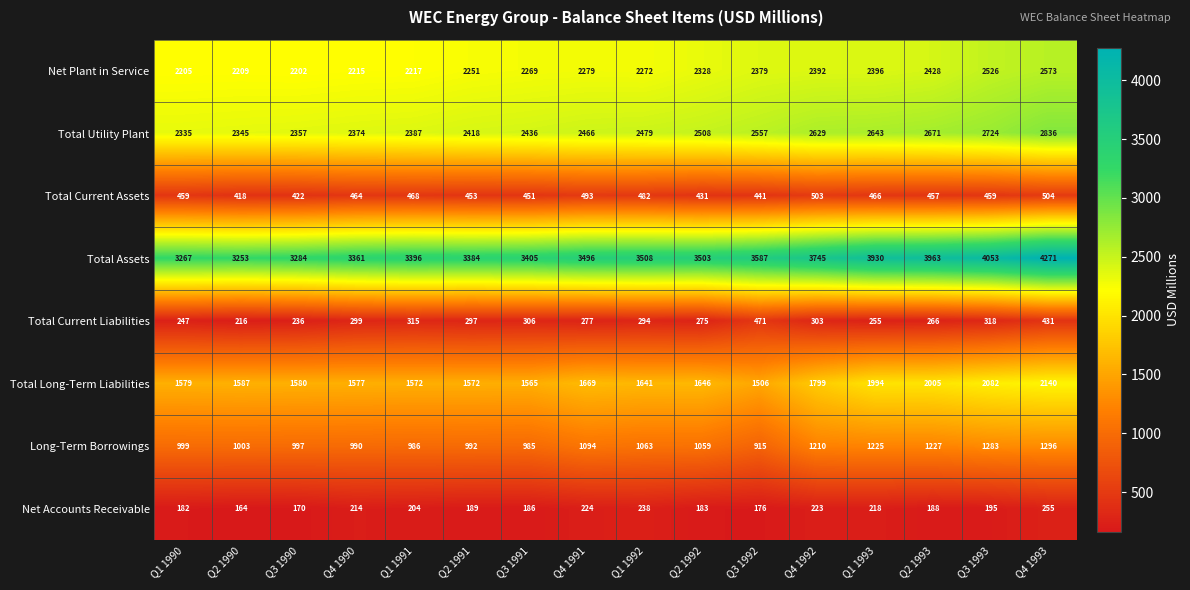

What is the difference between the second highest and minimum values in the Net Accounts Receivable series?

74